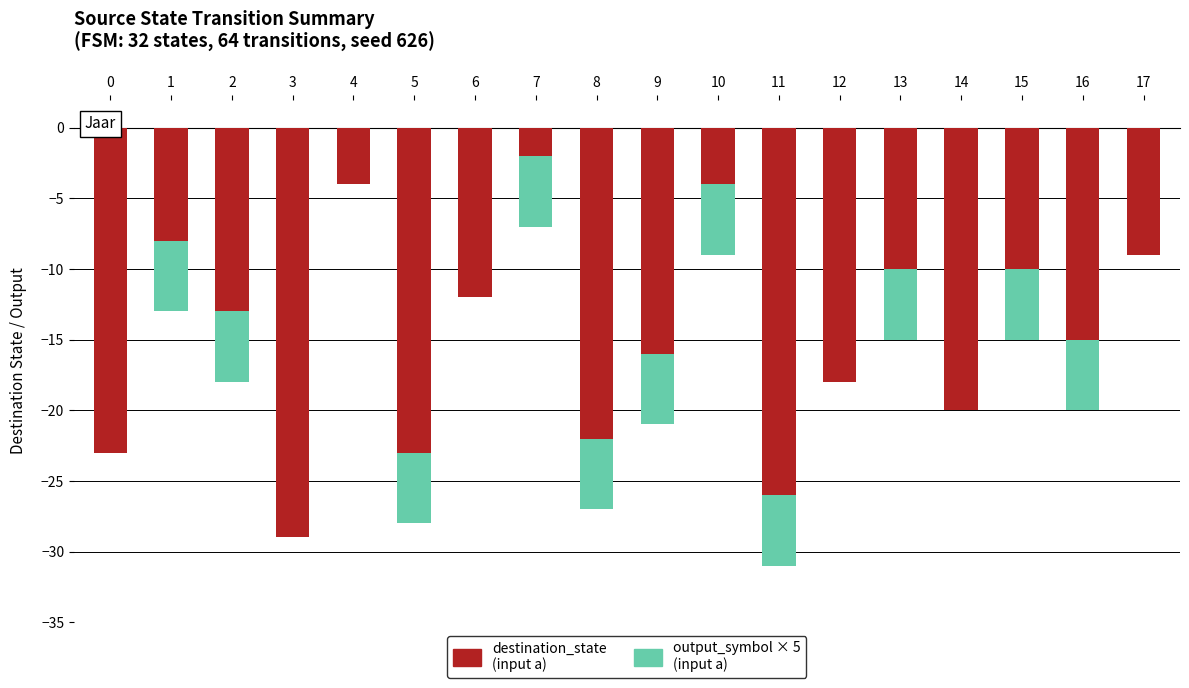

How many groups of bars are there?

18